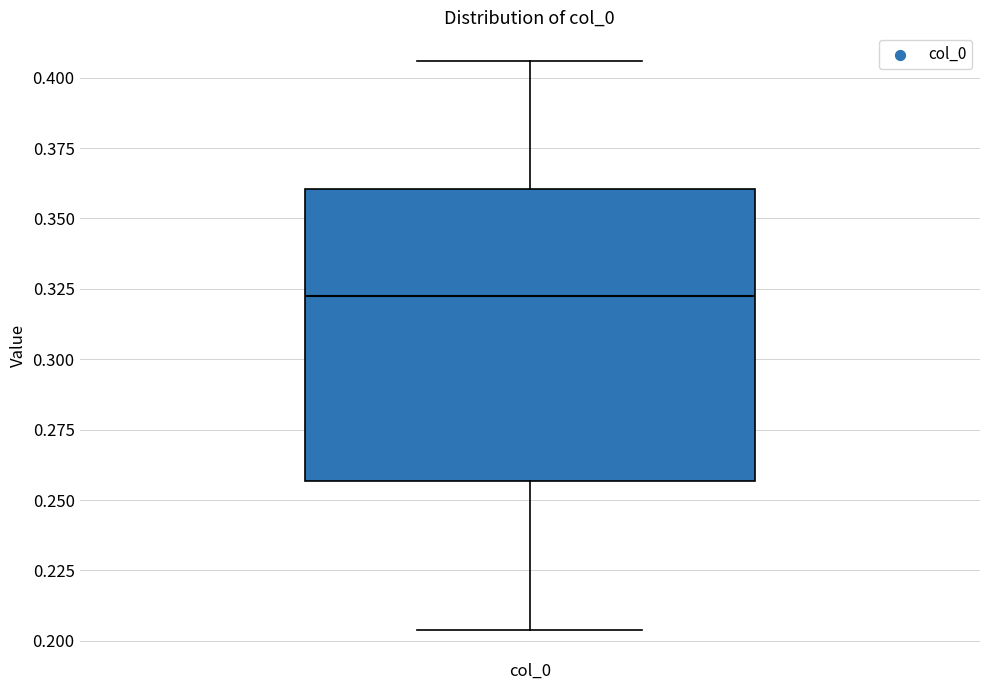

Read this box plot against the y-axis: the position of the median line, the range covered by the box, and the ends of both whiskers. The values are not printed on the chart, so give them approximately, as read against the axis.

median 0.325, box 0.255 to 0.360, whiskers 0.205 to 0.405